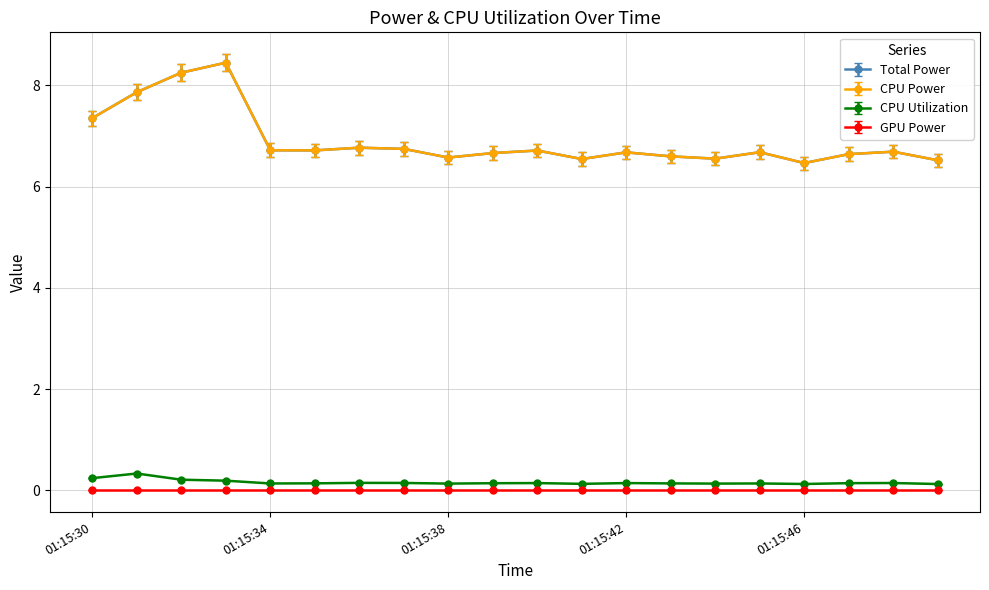

Is this an area chart (filled region under the line)?

No